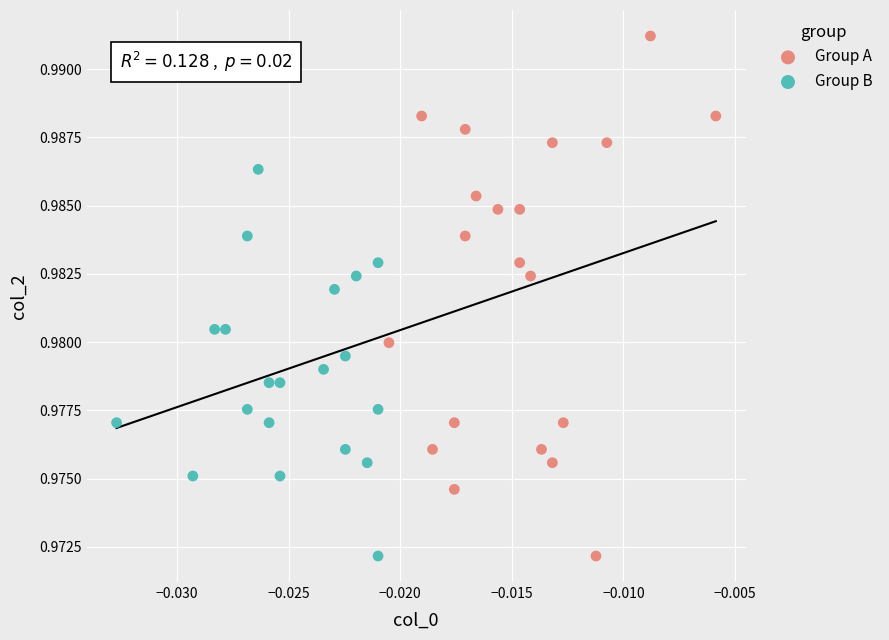

Which series has the widest spread of Y values?

Group A